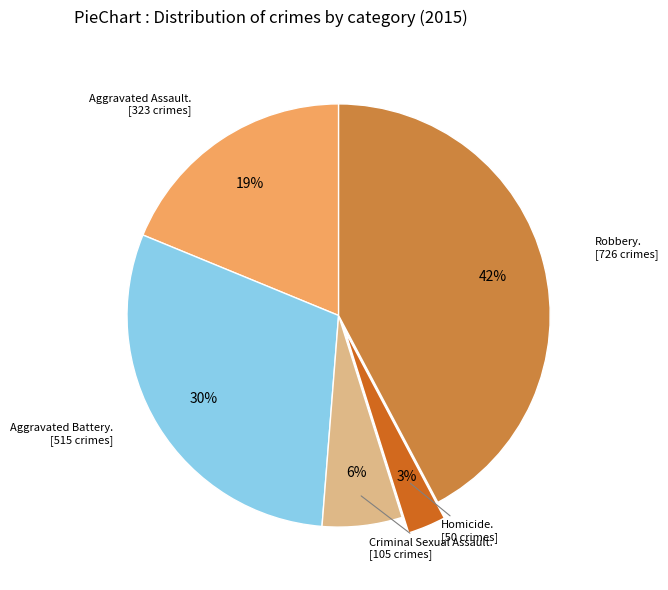

To the nearest percent, what is the average slice percentage?

20%